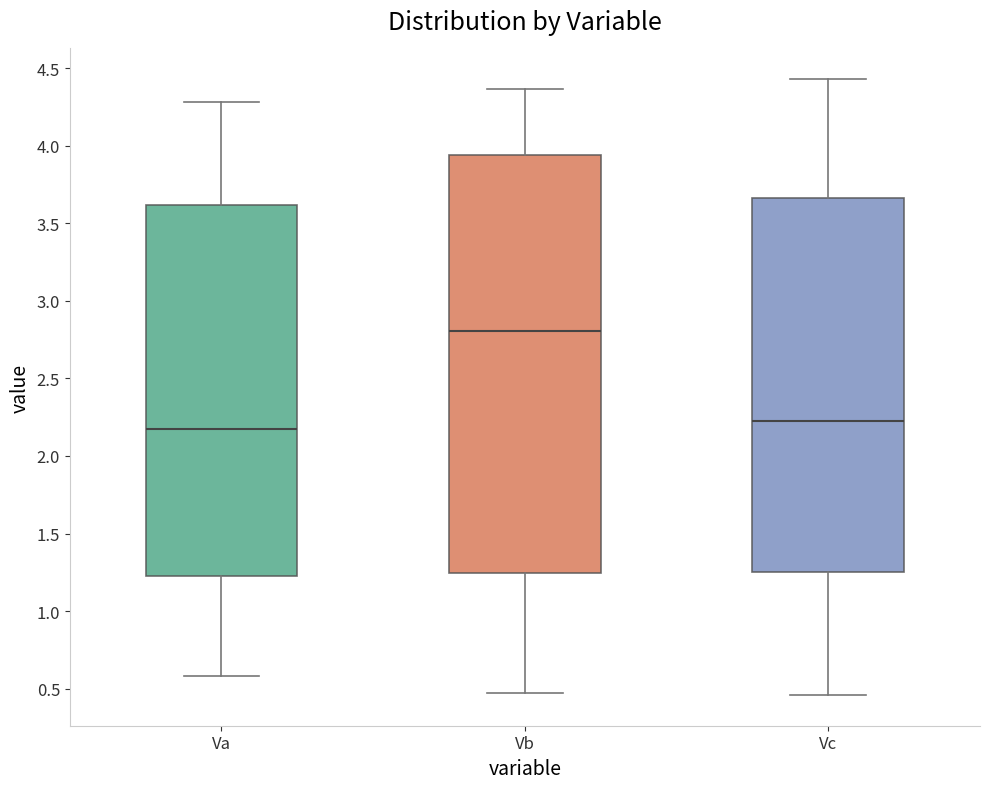

Where does the median line of the box for Vc sit on the y-axis? The values are not printed on the chart, so give them approximately, as read against the axis.

2.20